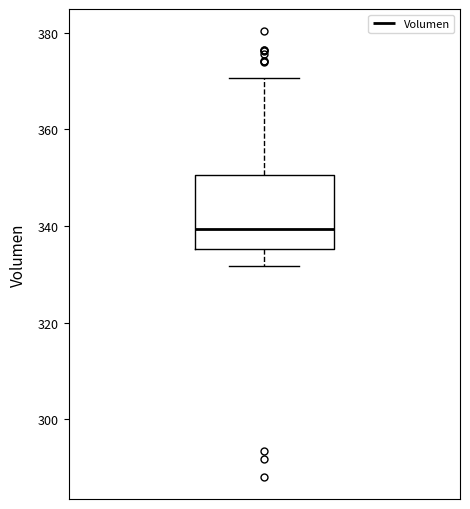

Read this box plot against the y-axis: the position of the median line, the range covered by the box, and the ends of both whiskers. The values are not printed on the chart, so give them approximately, as read against the axis.

median 340, box 336 to 350, whiskers 332 to 370